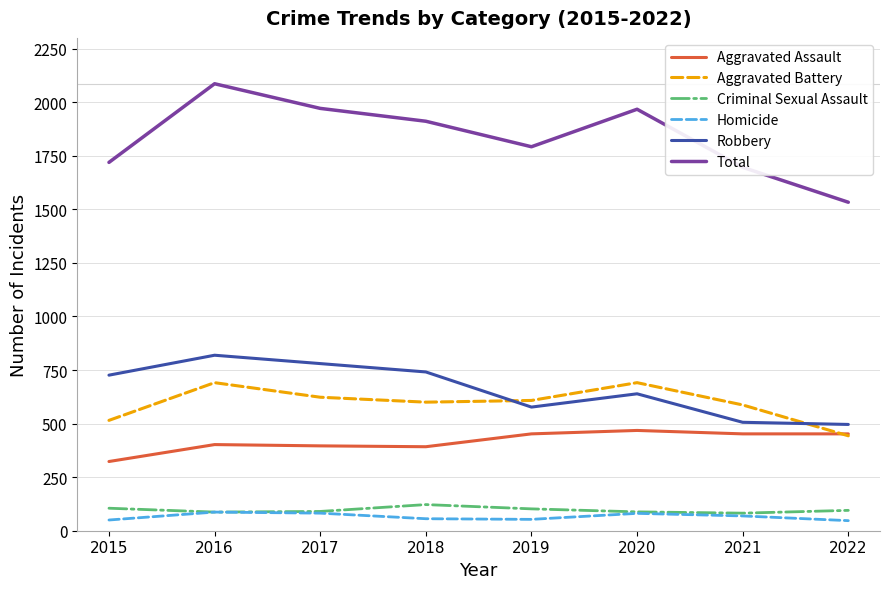

True or false: Criminal Sexual Assault and Robbery intersect in this chart.

False